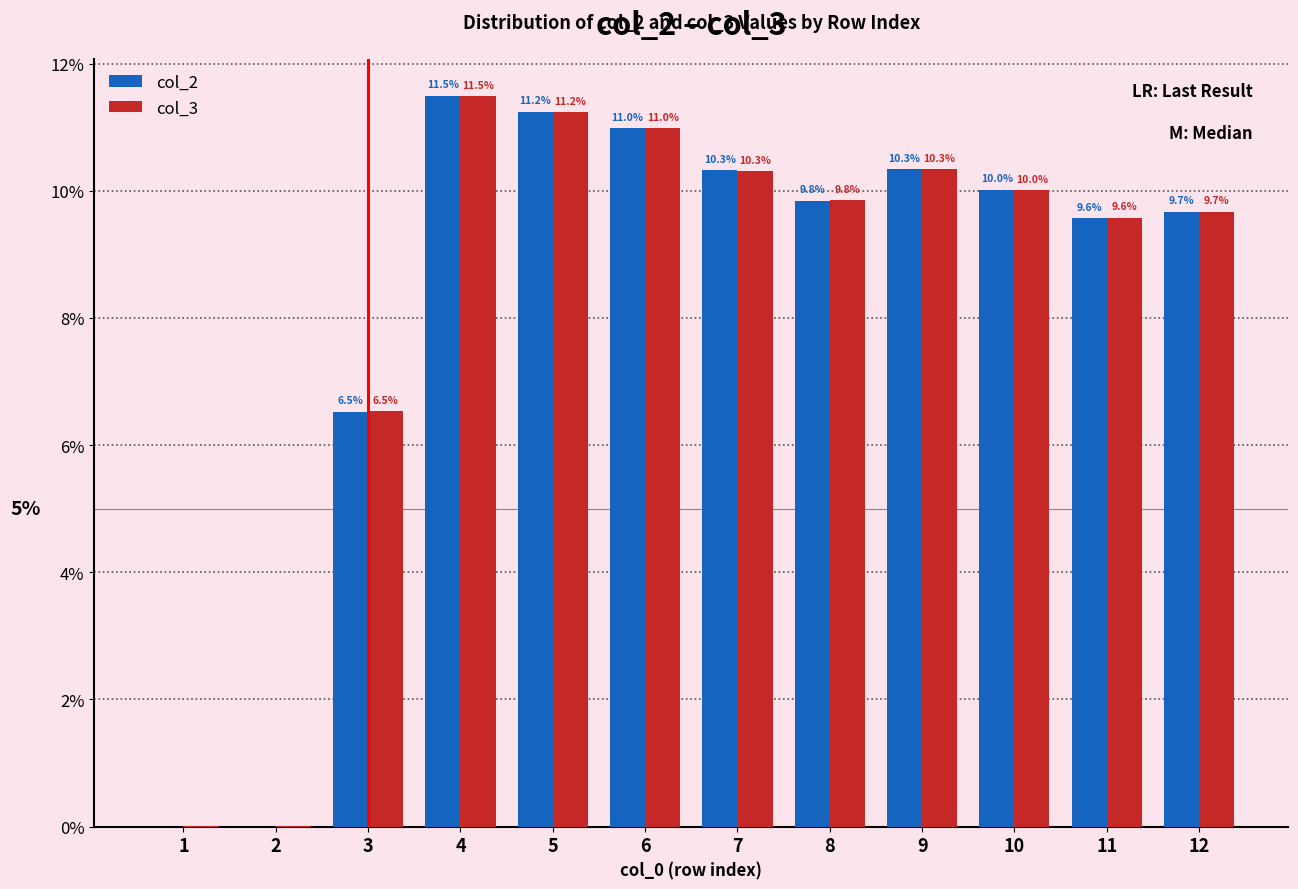

Is the value of col_2 at 4 greater than the value of col_3 at 3?

Yes